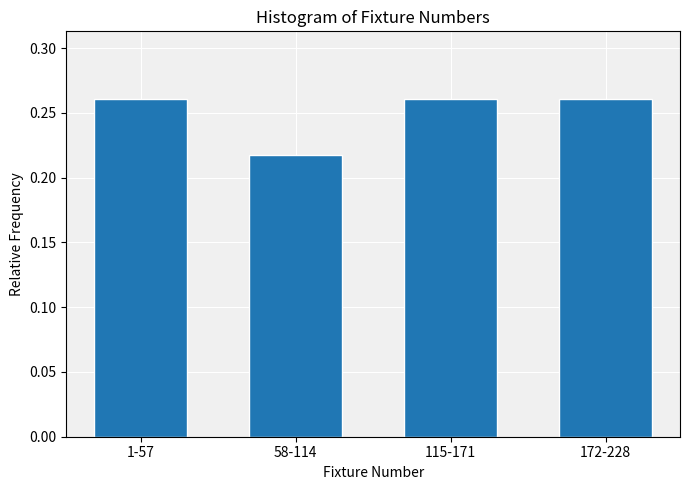

What is the sum of all values?

1.0